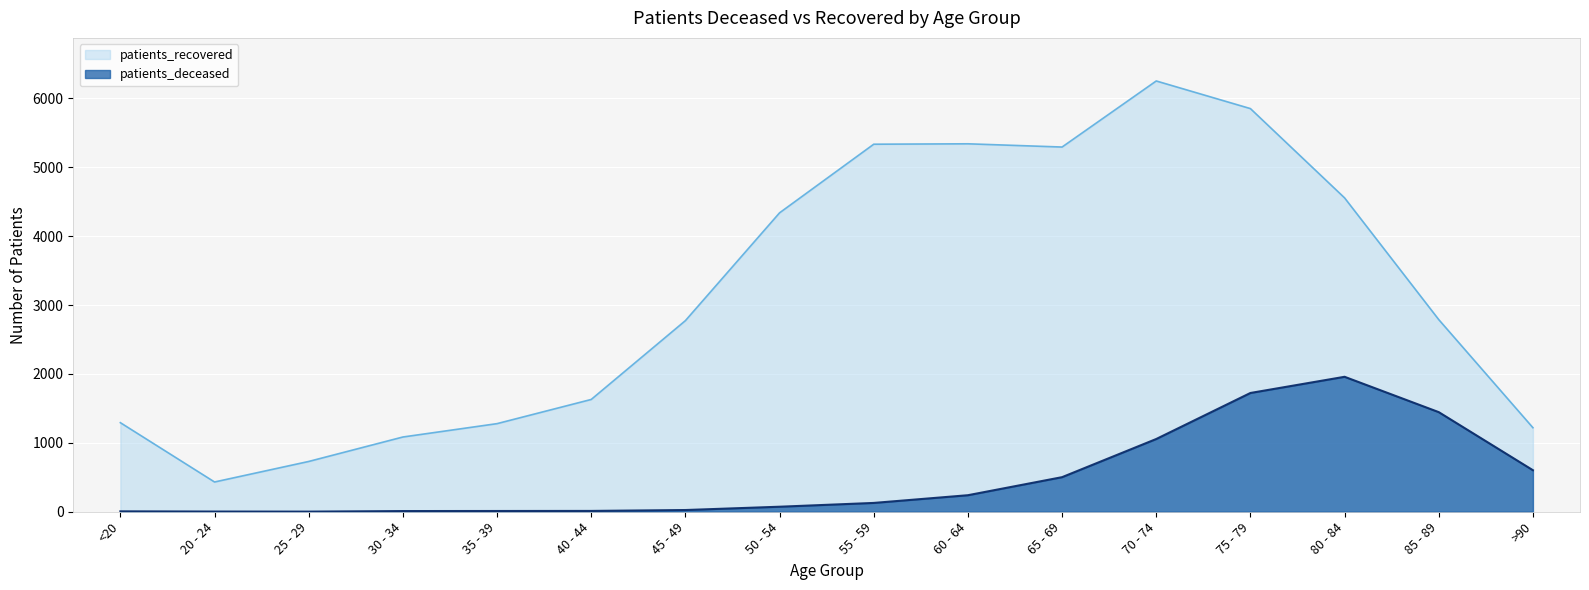

What is the lowest value of the patients_deceased series?

2